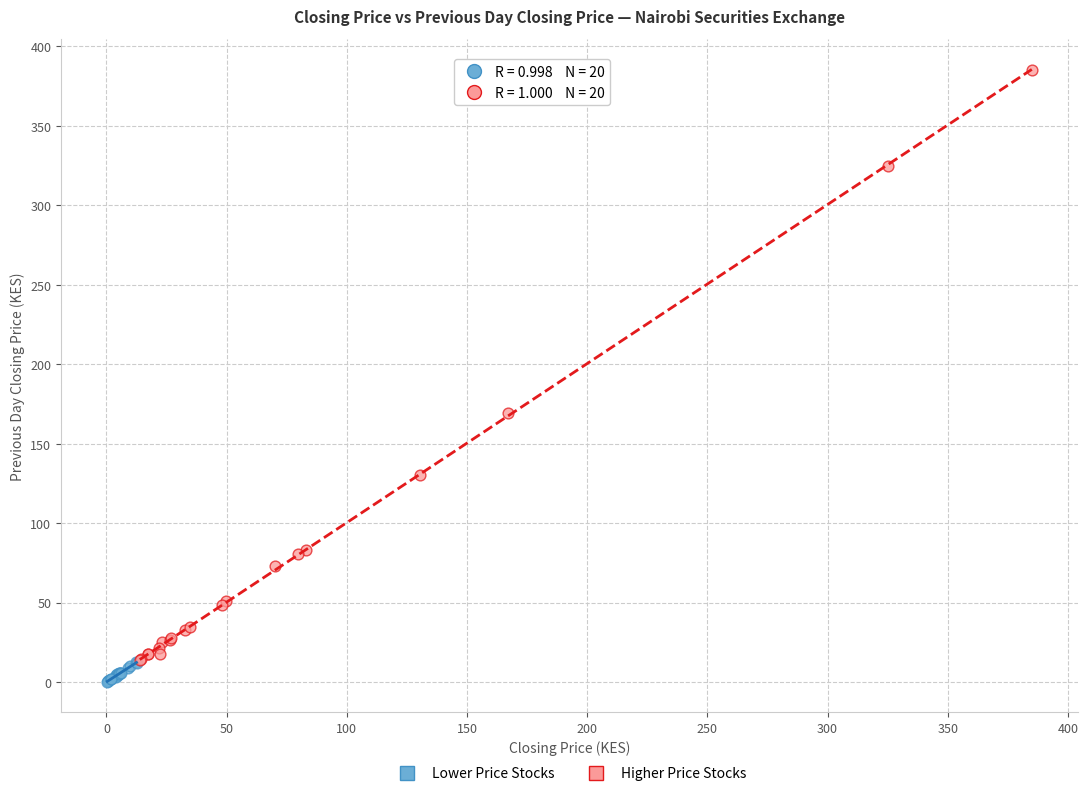

Which series has the largest Y range (max minus min)?

Higher Price Stocks